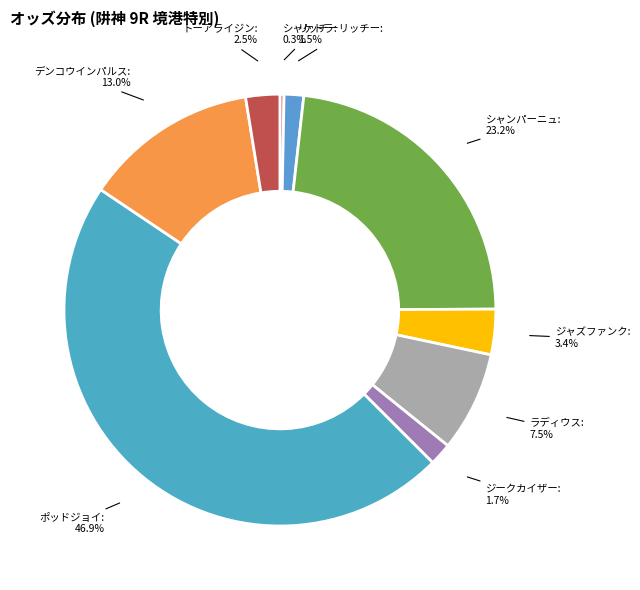

To the nearest percent, what is the combined percentage of ラディウス and ジークカイザー?

9%